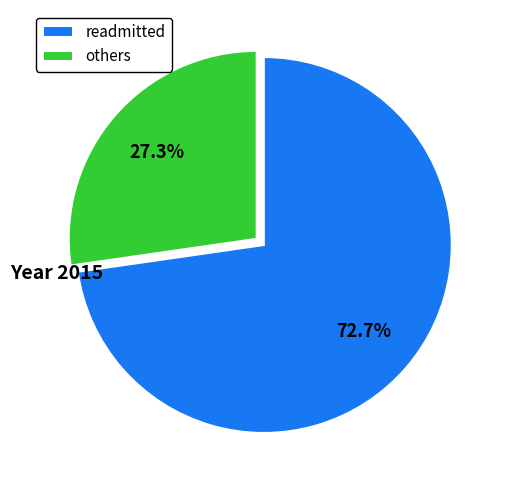

To the nearest percent, what is the average slice percentage?

50%